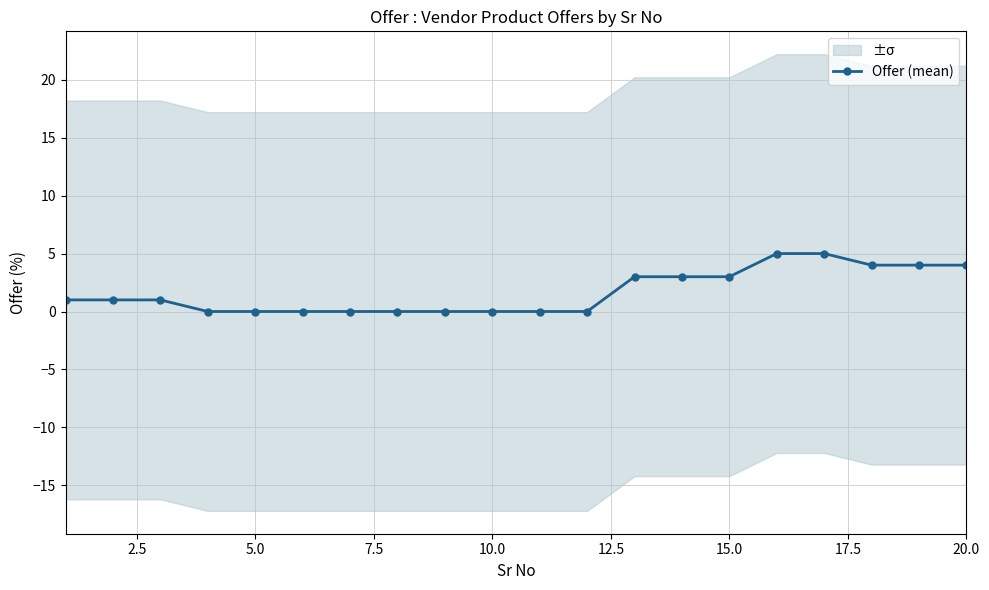

Is it true that Offer (mean) equals 4 at 20.0?

True